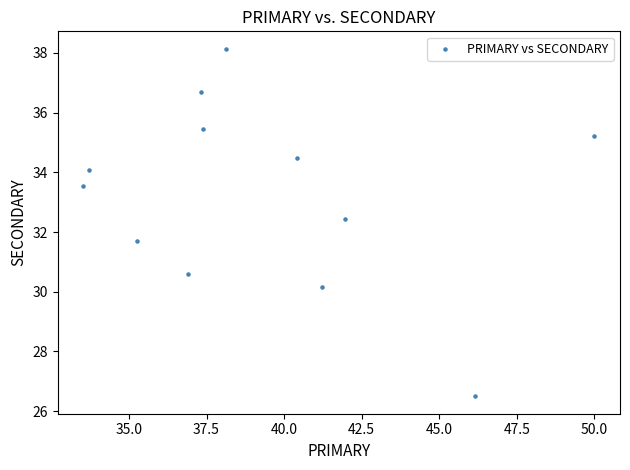

What is the range of X values (max minus min)?

16.5